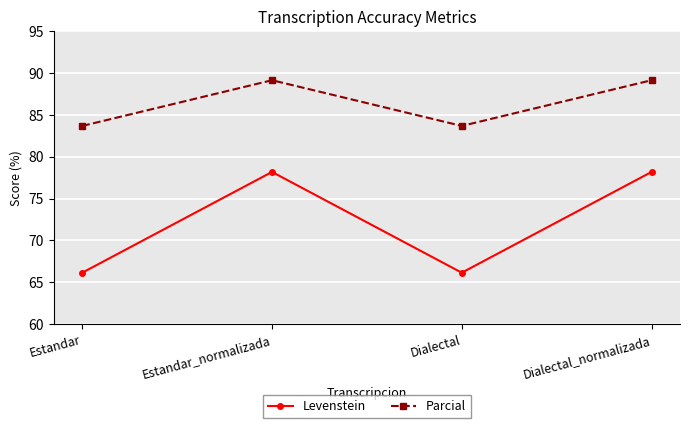

The Levenstein series shows 66.2 at Estandar. True or false?

True